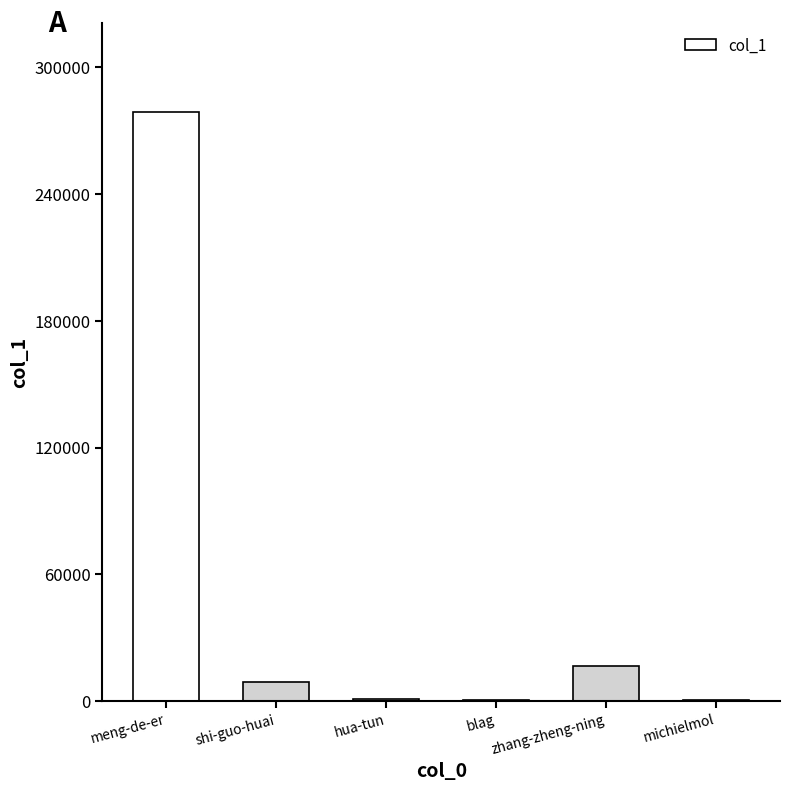

Which category has the highest value across all series?

meng-de-er